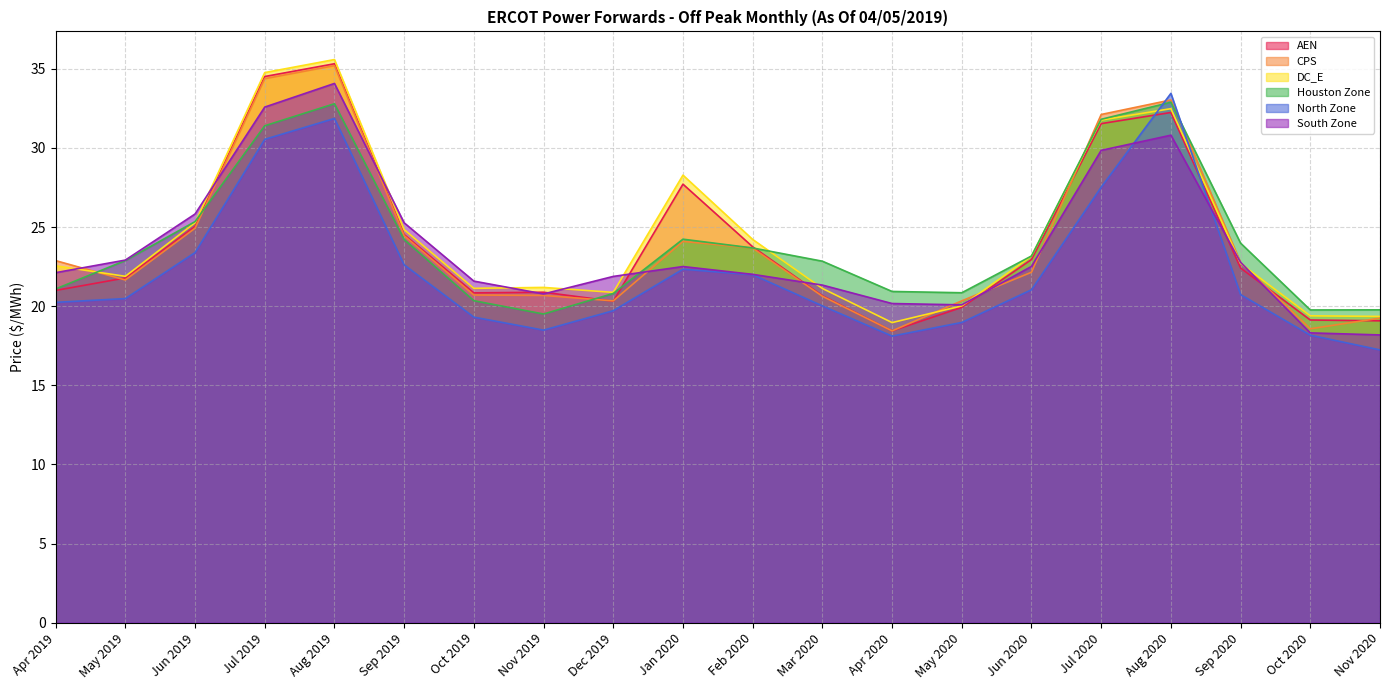

At which category does North Zone reach its first local valley?

Nov 2019